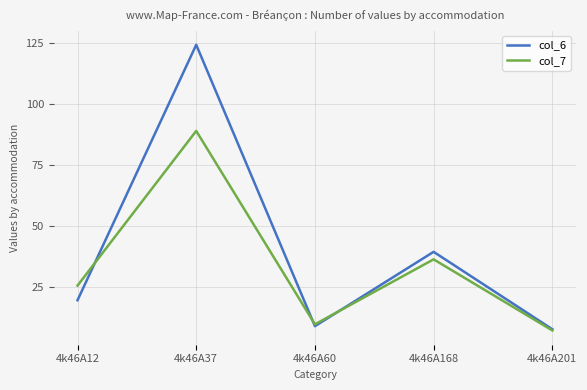

What is the approximate value of col_6 at 4k46A37?

124.2